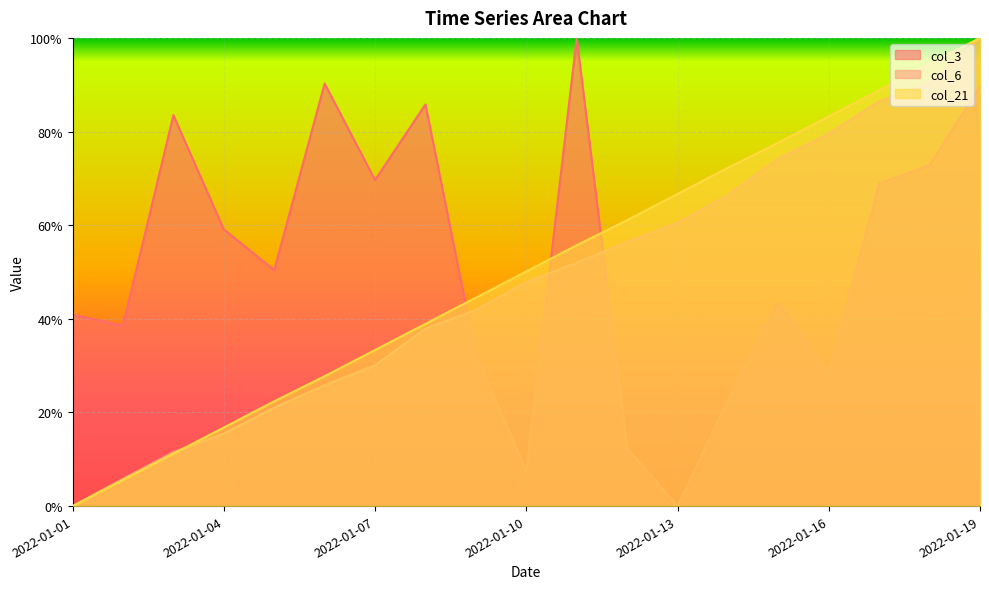

What is the difference between the col_3 values at 2022-01-16 and 2022-01-12?

0.2